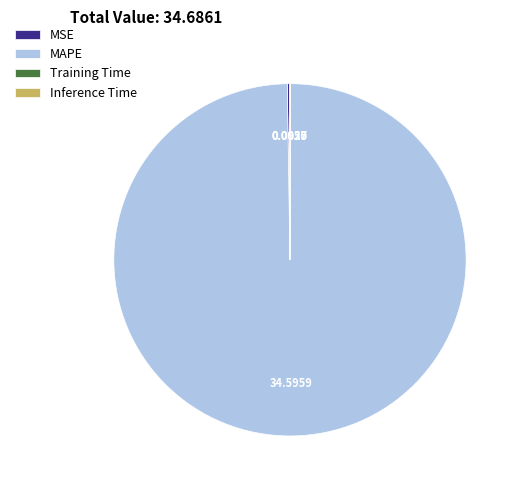

Is there any slice that represents more than half of the pie?

Yes